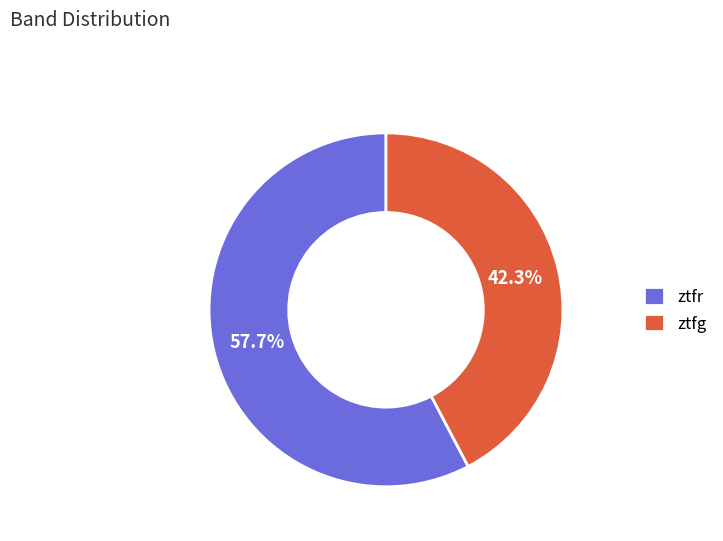

True or false: ztfg accounts for 33% of the total.

False